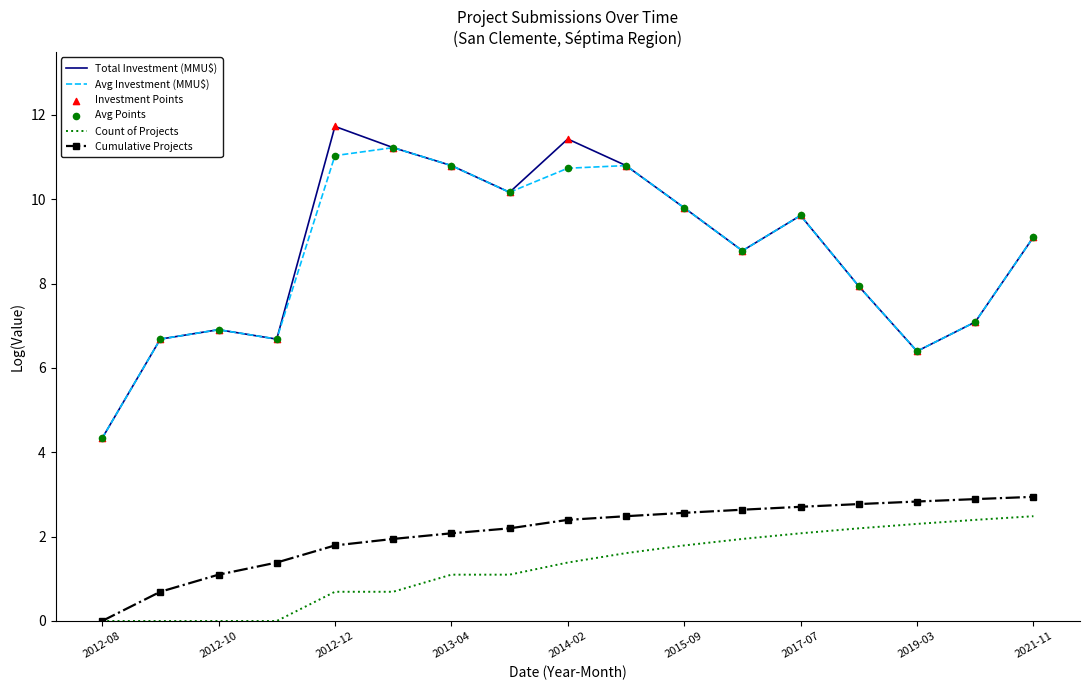

True or false: Count of Projects and Total Investment (MMU$) intersect in this chart.

False